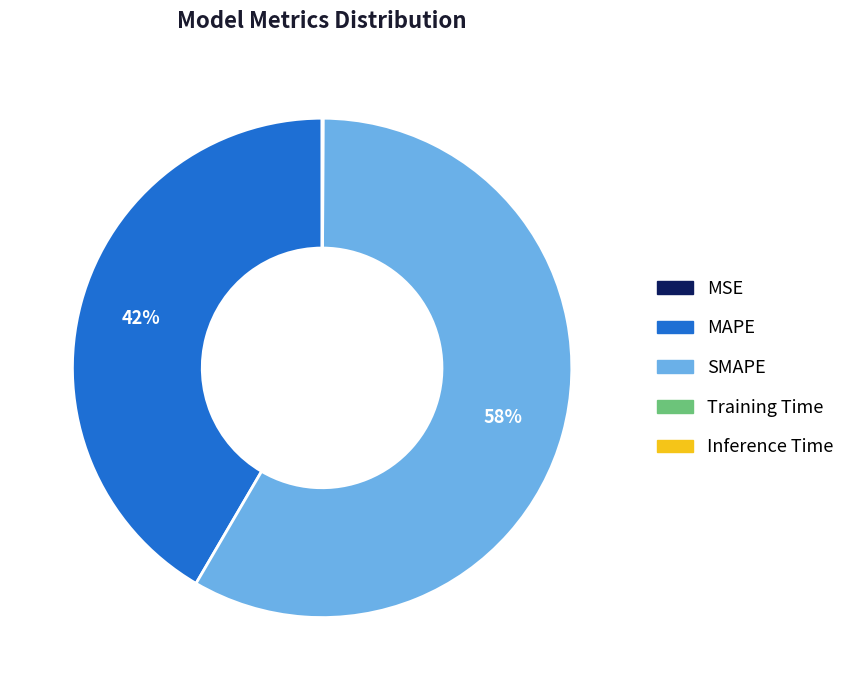

To the nearest percent, what percentage of the pie is SMAPE?

58%